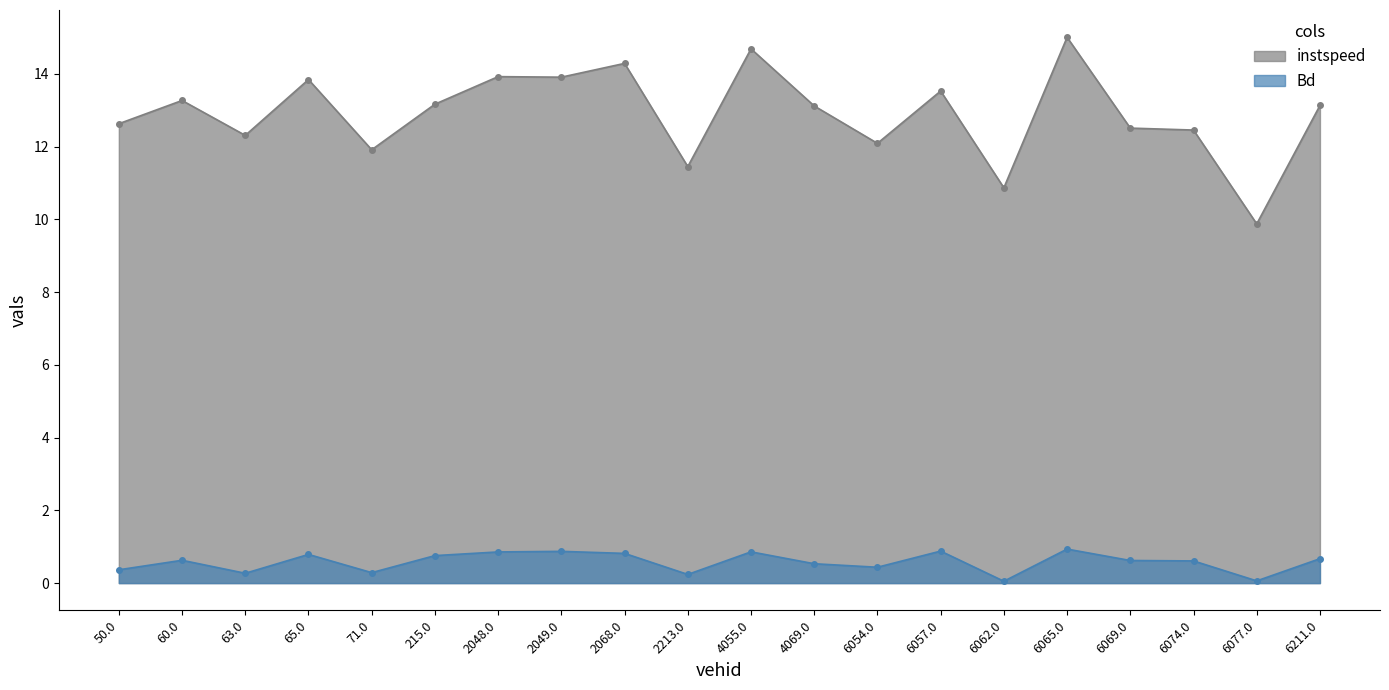

What is the spread (max minus min) of values at 6054.0?

11.7